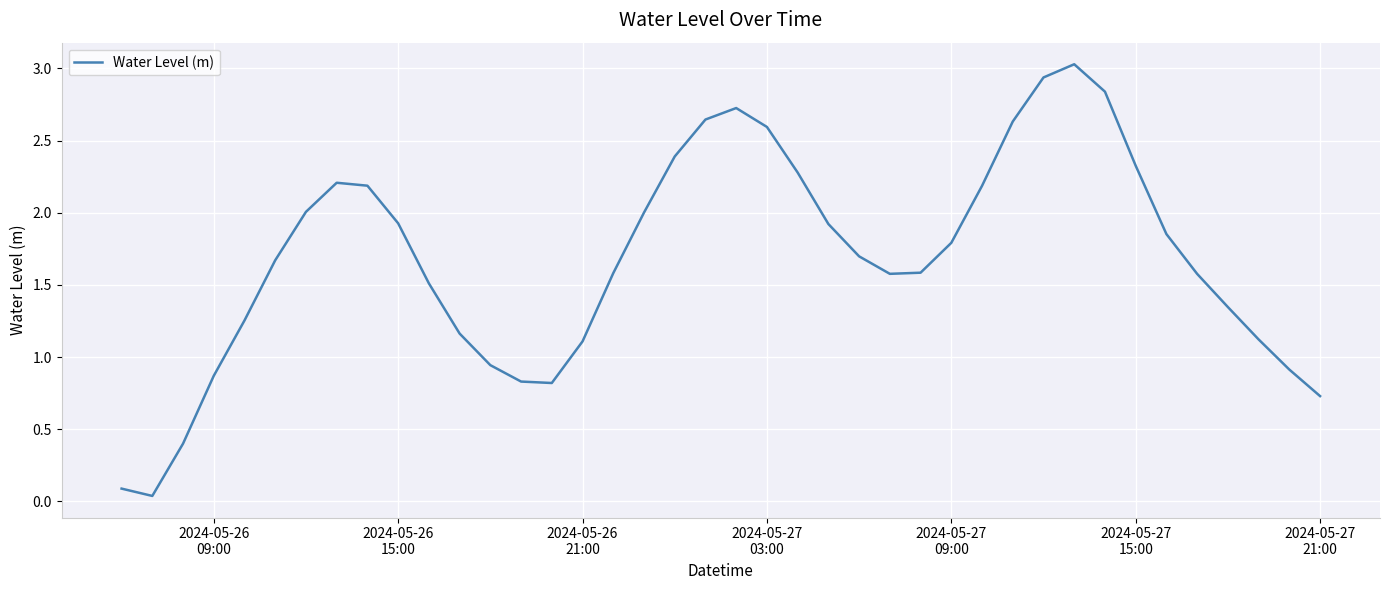

Is this an area chart (filled region under the line)?

No